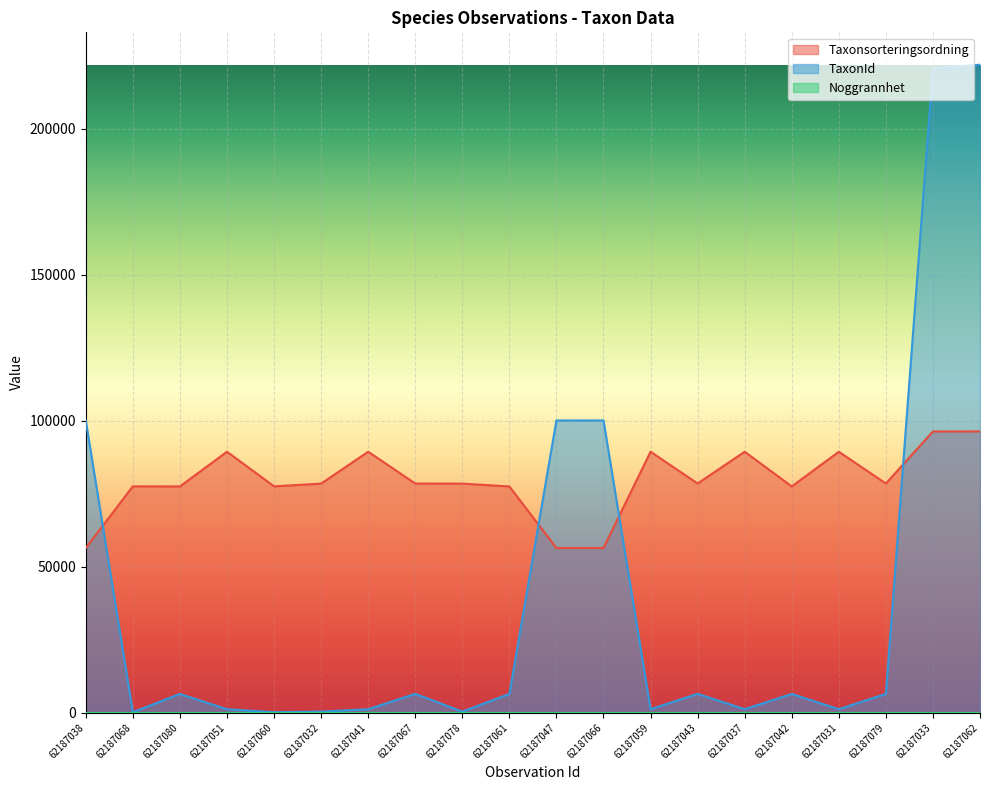

Between 62187068 and 62187079, which series saw the biggest shift?

TaxonId